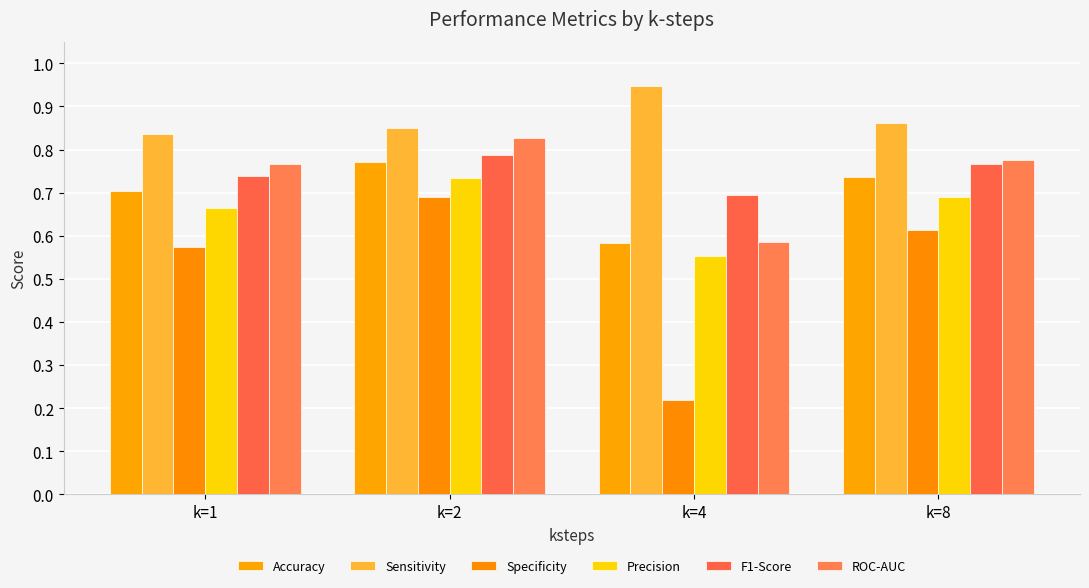

What is the total value across all series at k=4?

3.6